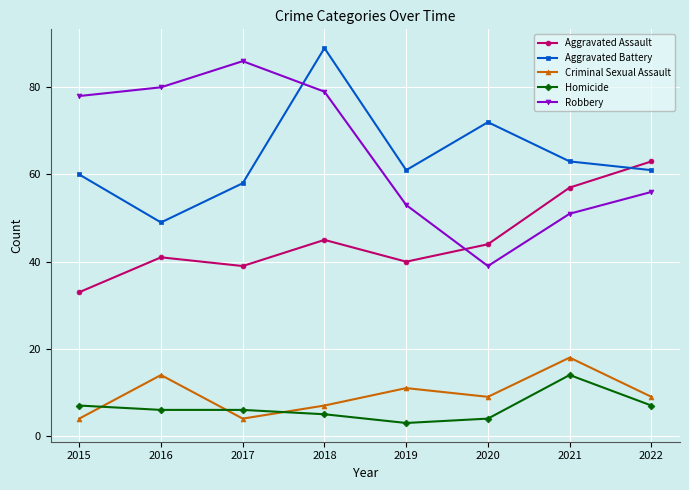

Where does the Criminal Sexual Assault series first go above 9?

2016